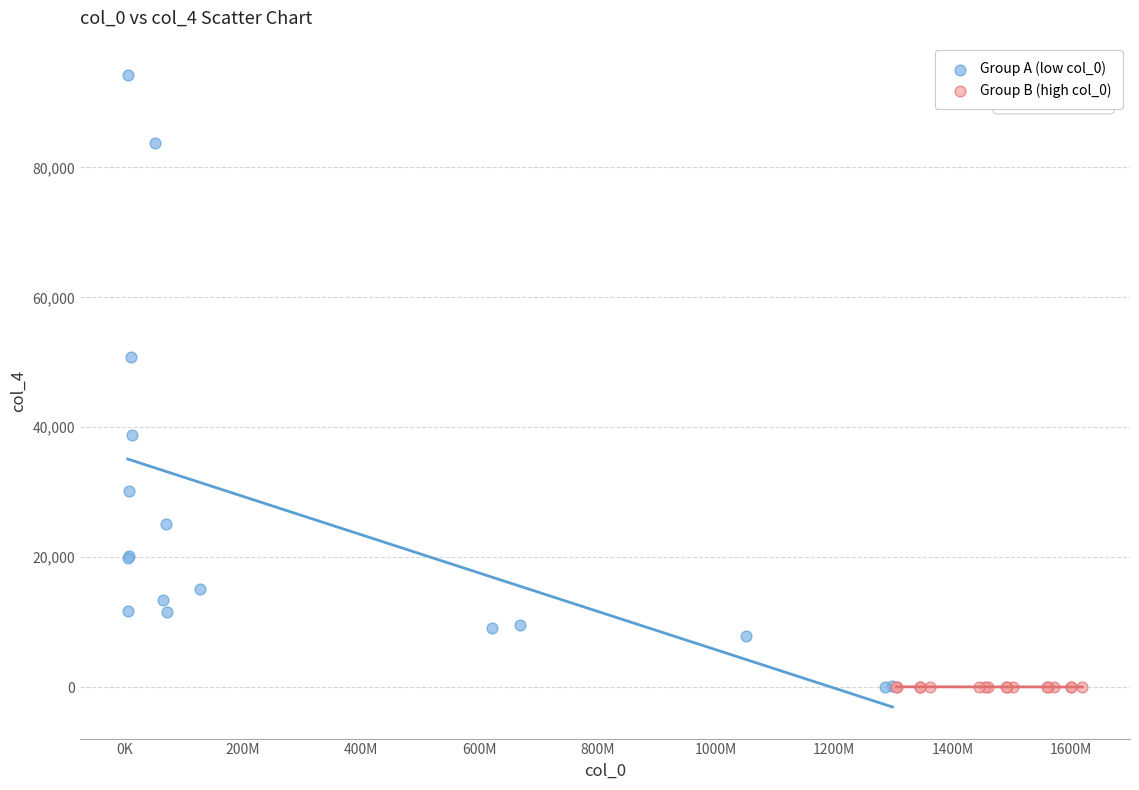

Which series has the largest Y range (max minus min)?

Group A (low col_0)